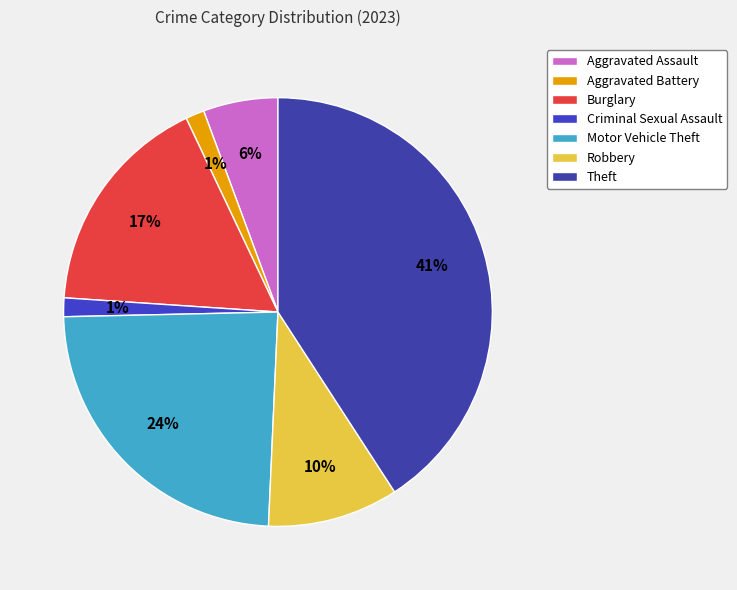

What percentage is the Robbery slice, to the nearest percent?

10%